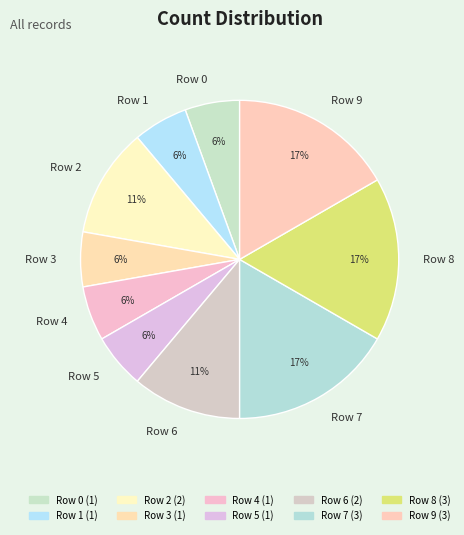

Do Row 4 and Row 9 together represent more than half of the pie?

No